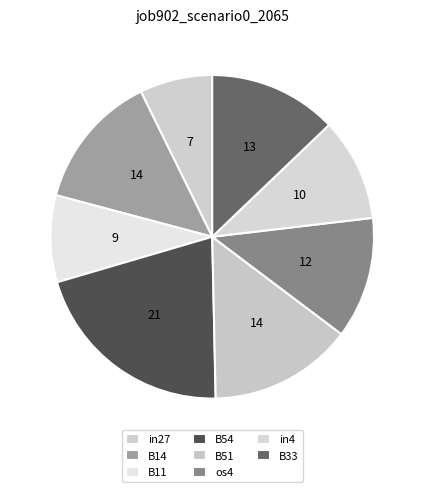

How many slices are in this pie chart?

8